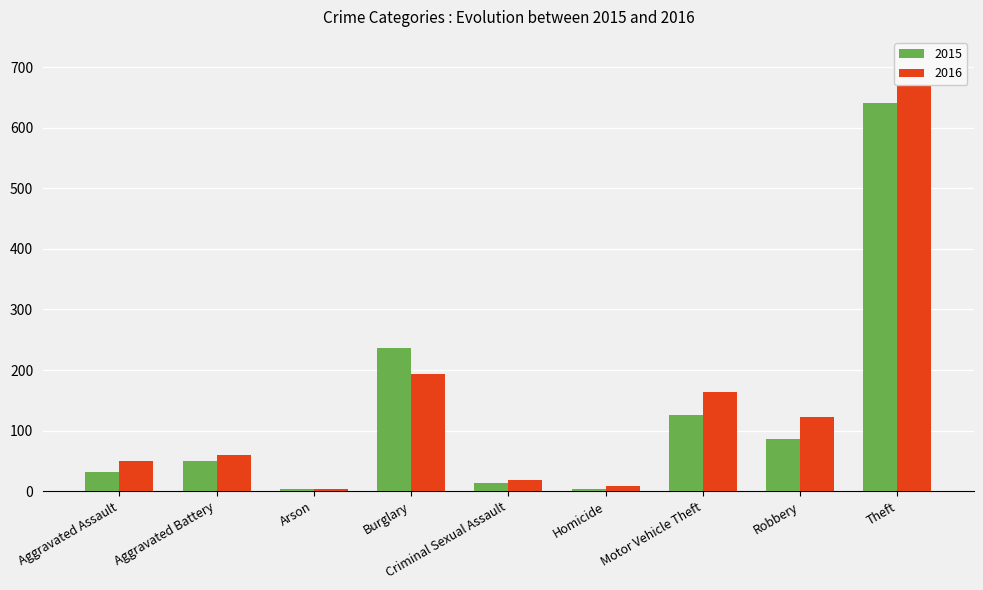

Between Criminal Sexual Assault and Robbery, which series saw the biggest shift?

2016